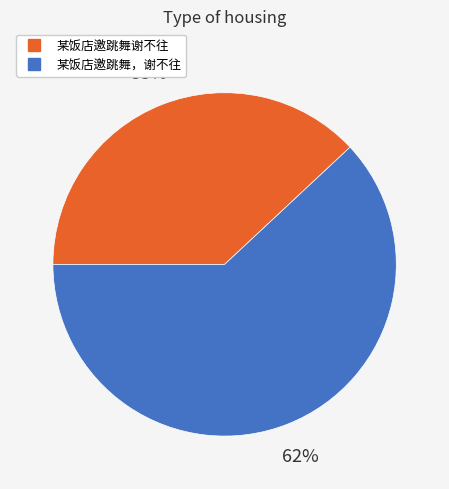

What is the ratio of the value at 某饭店邀跳舞谢不往 to the value at 某饭店邀跳舞，谢不往?

0.6